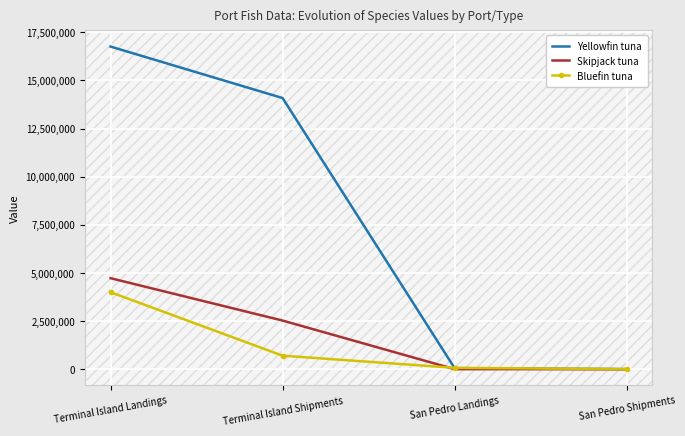

Read the Yellowfin tuna value at Terminal Island Landings.

16756454